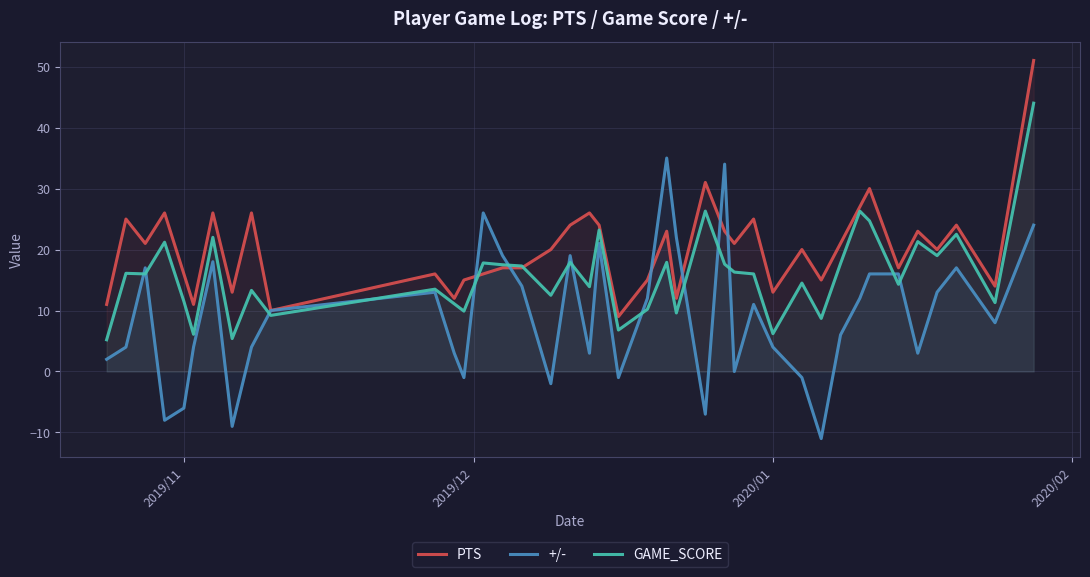

True or false: GAME_SCORE has a value of 9.9 at 2020/01.

False